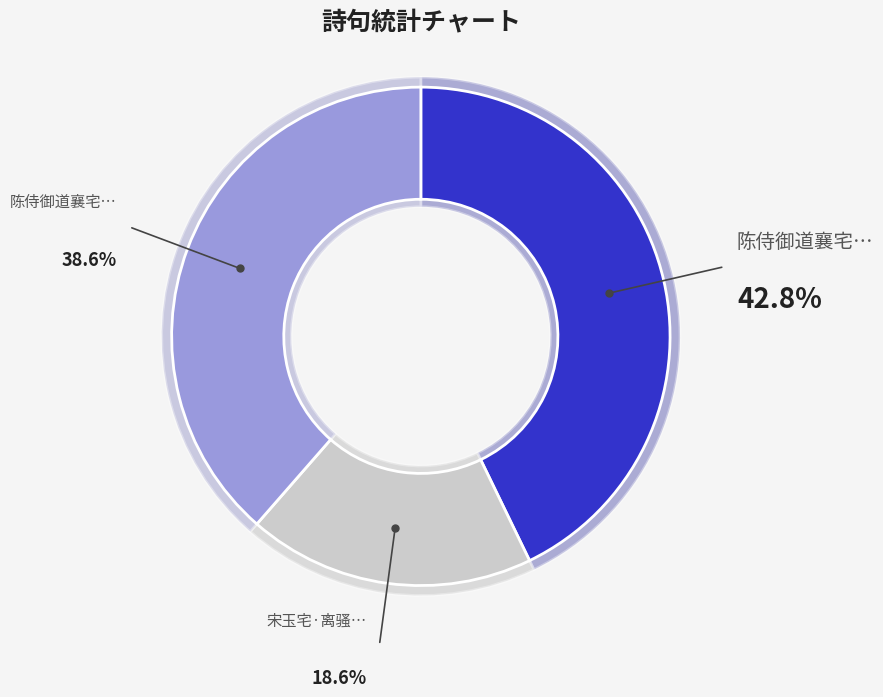

Combined, what portion of the pie is 陈侍御道襄宅离夜遇雪得零字 and 宋玉宅·离骚经里见文章?

57.2%